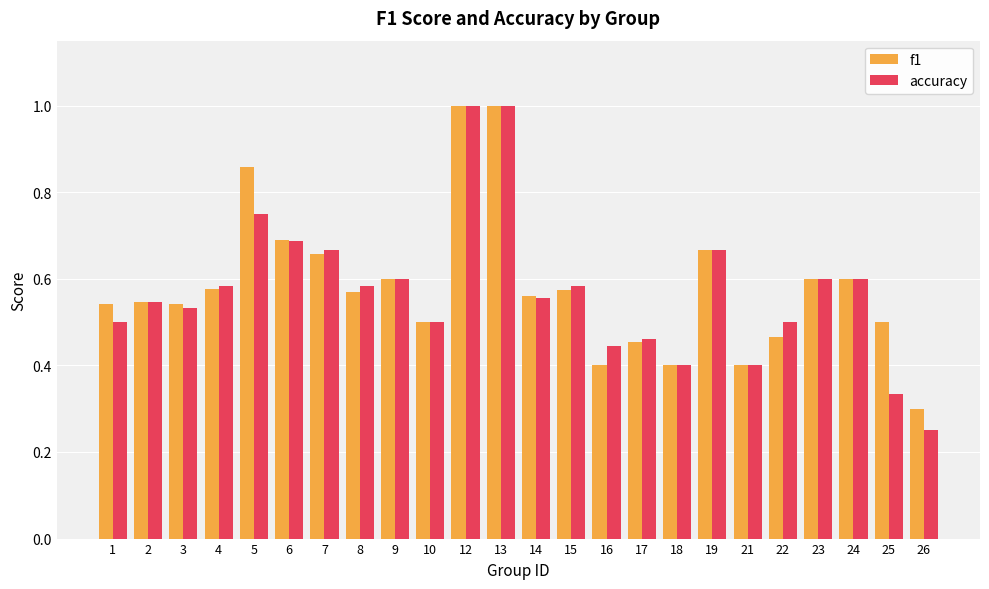

Where is accuracy nearest to the value 0?

26